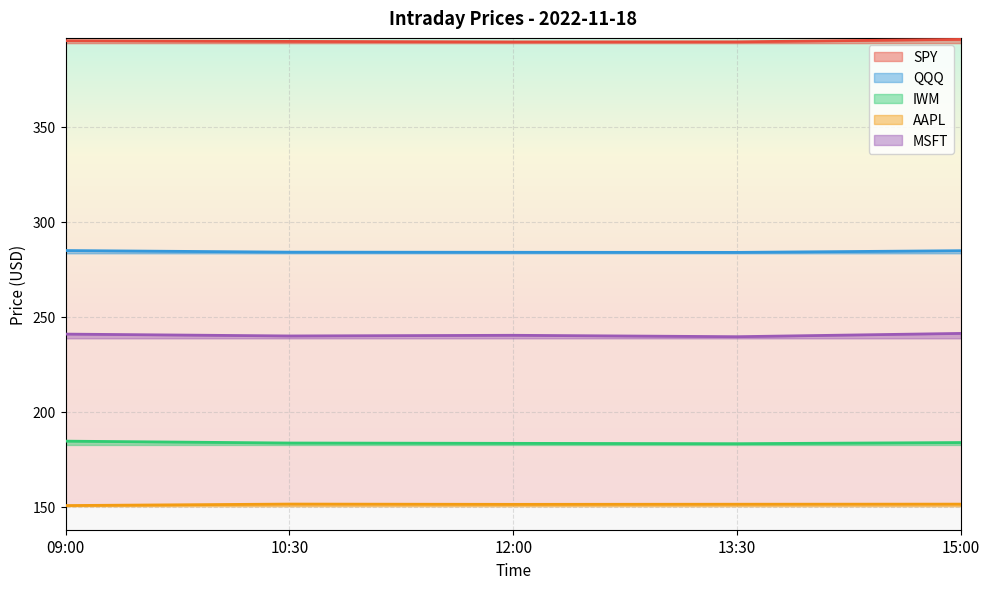

At 09:00, list the series in order from smallest to largest.

AAPL, IWM, MSFT, QQQ, SPY